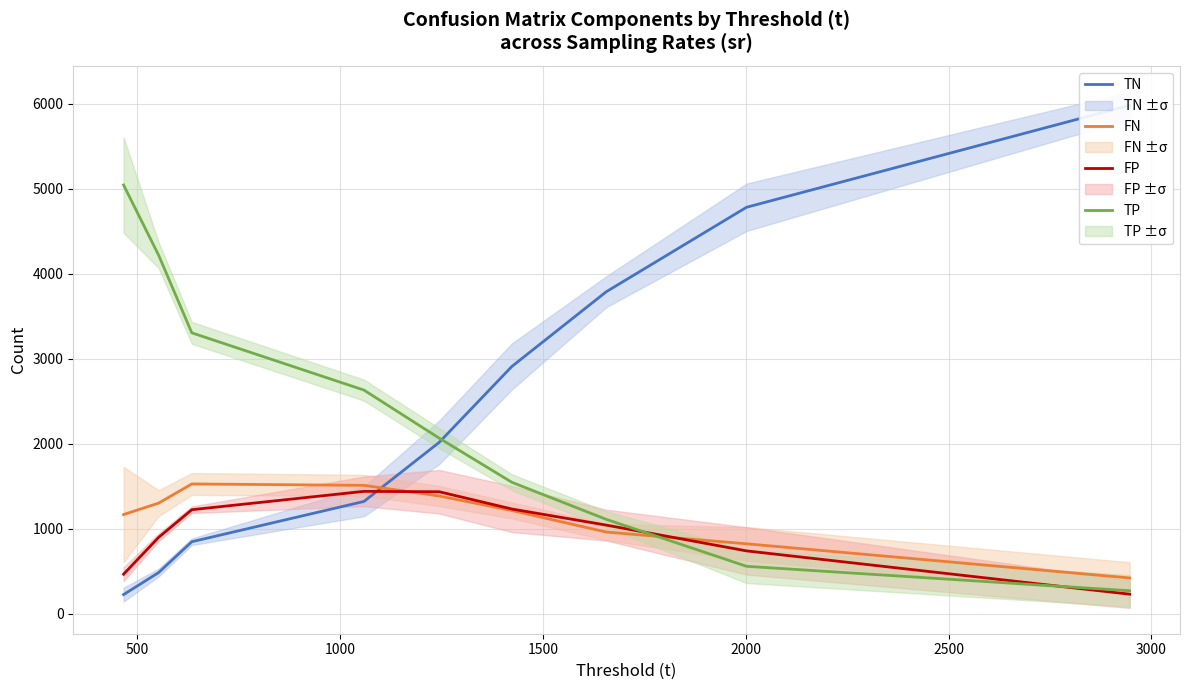

Which series ends up on top after the final intersection of TP and FN?

FN